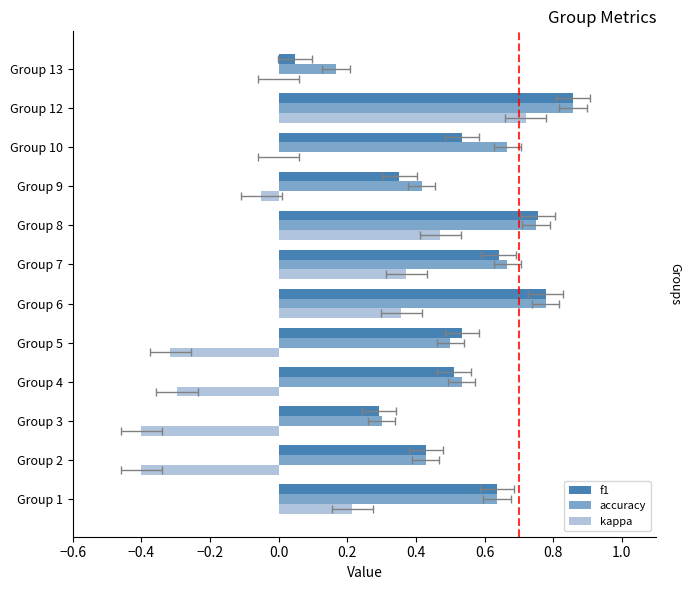

True or false: accuracy has a value of 0.6 at Group 2.

False